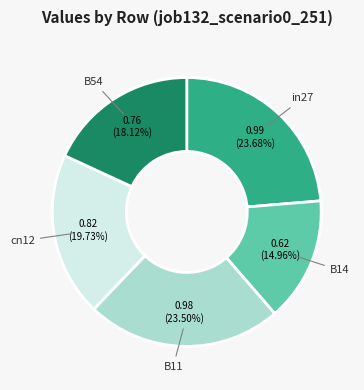

Does any single category account for the majority?

No